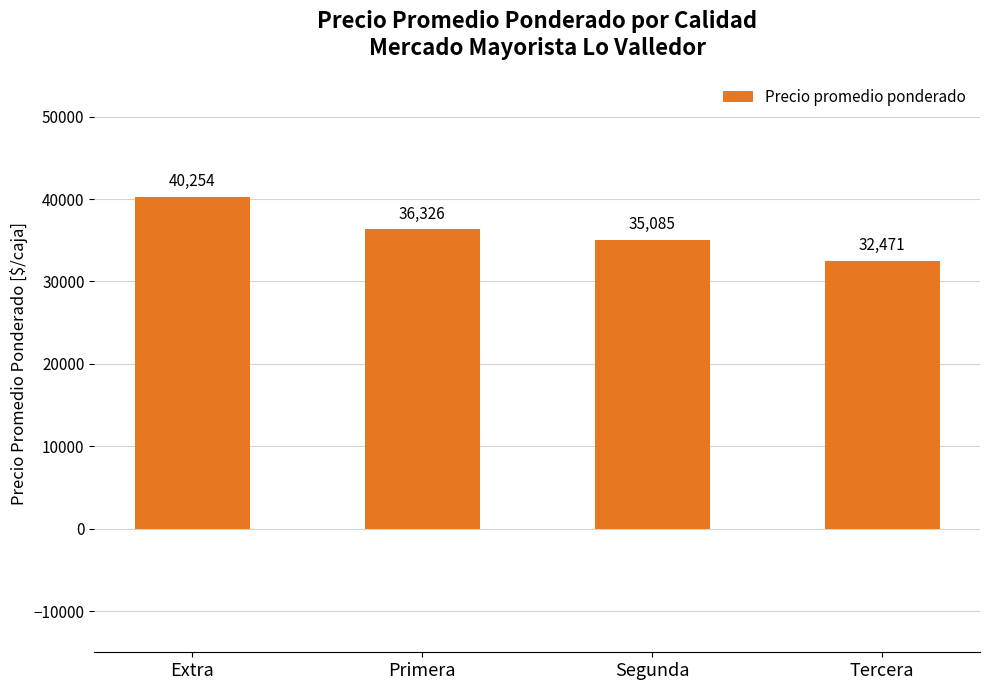

List the labels in order of value, smallest first.

Tercera, Segunda, Primera, Extra